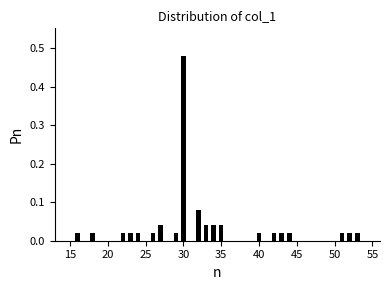

Around what value on the x-axis is the tallest bar? Give the approximate position of its centre, as read against the axis.

30.0